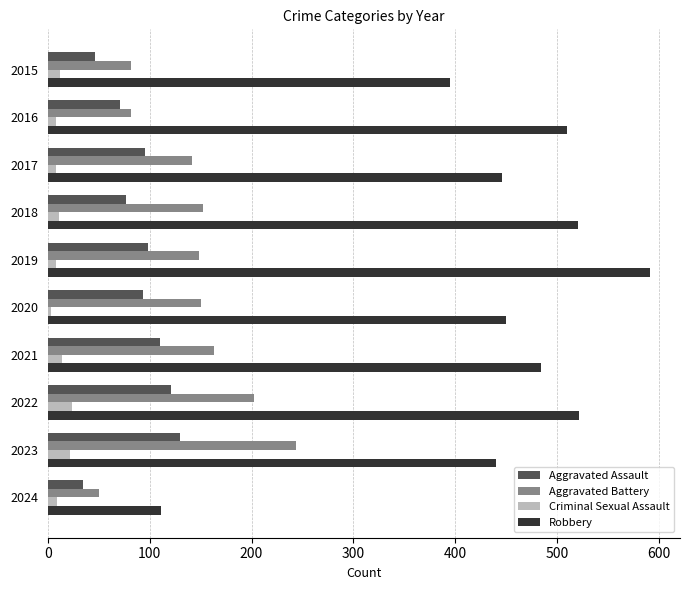

Rank the series at 2018 from highest to lowest value.

Robbery, Aggravated Battery, Aggravated Assault, Criminal Sexual Assault